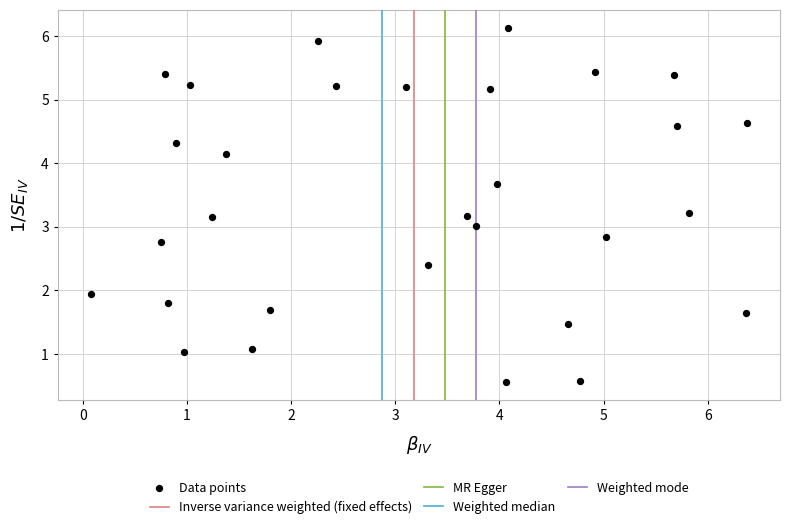

What is the range of X values (max minus min)?

6.3